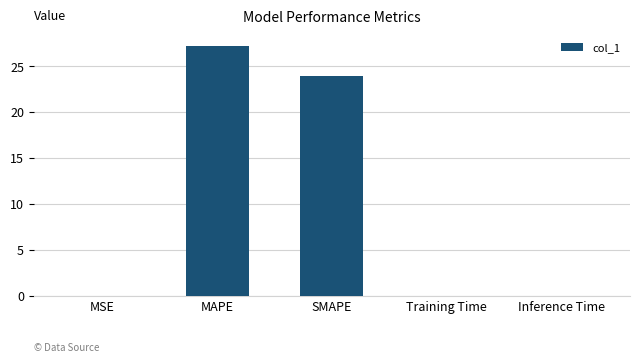

The chart shows a value of 11.1 at MAPE. True or false?

False